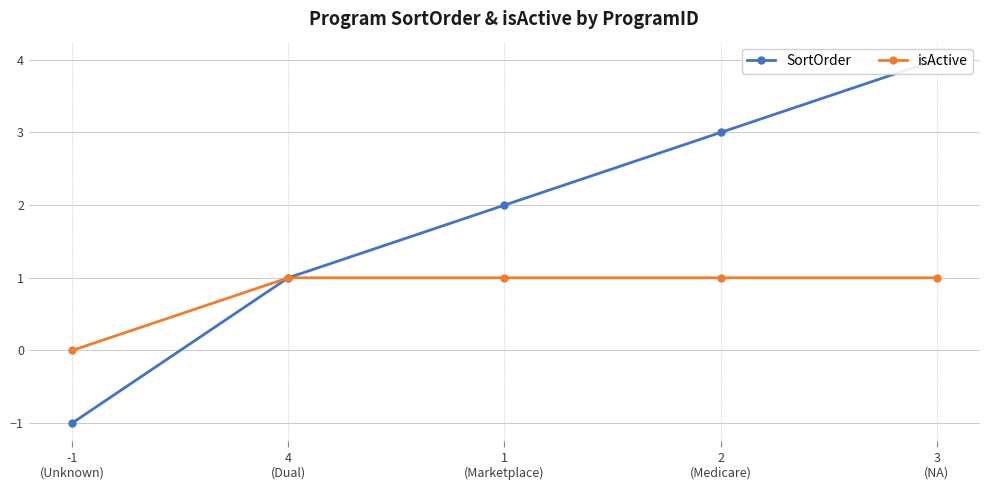

Which category has the highest value across all series?

3
(NA)